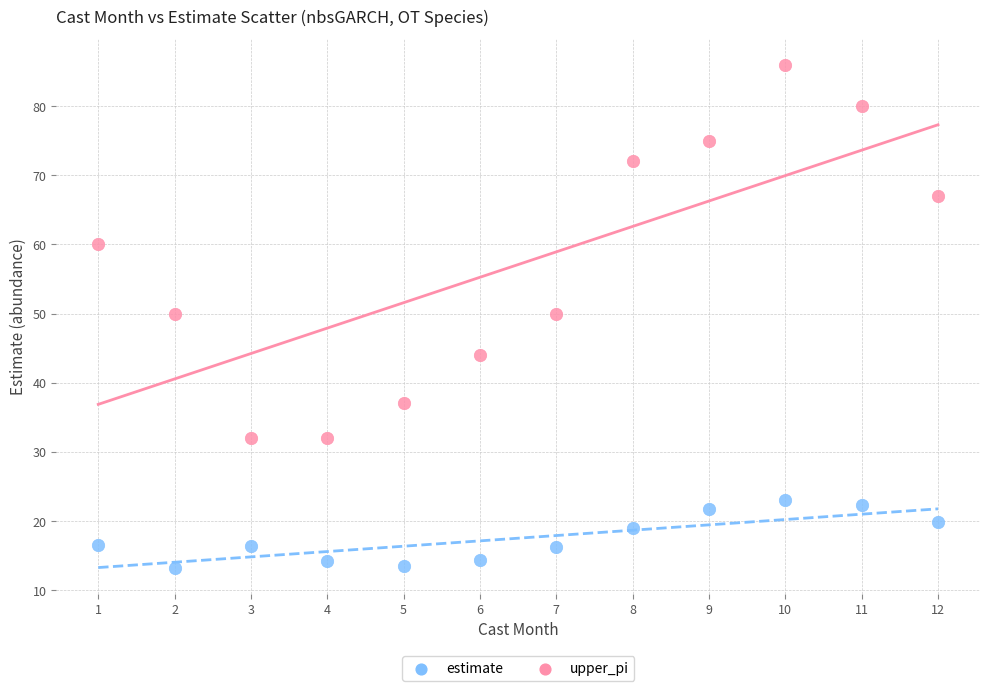

Across all data points, what is the range of X values (max minus min)?

11.0